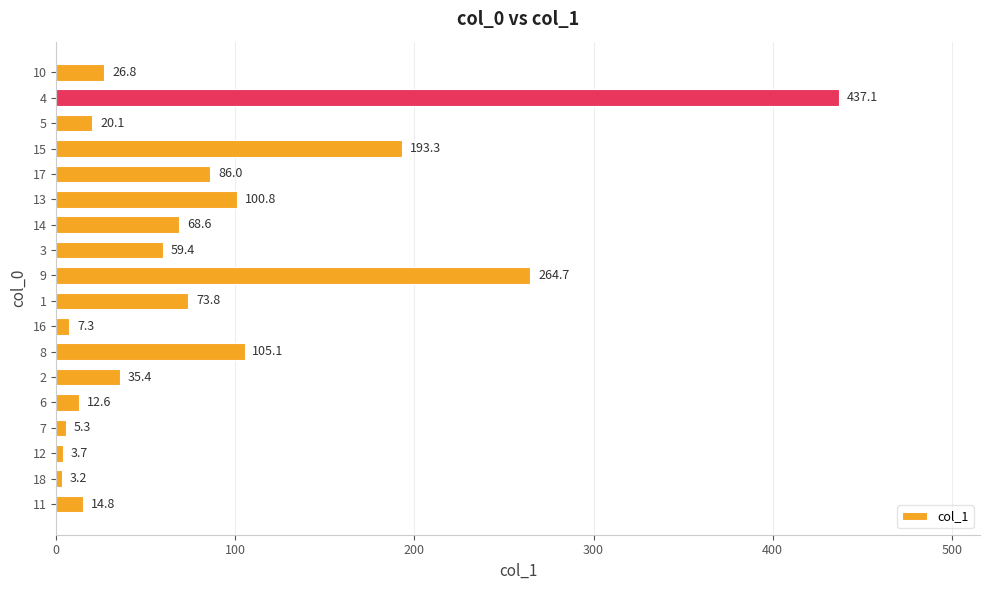

Which category has the highest value across all series?

4